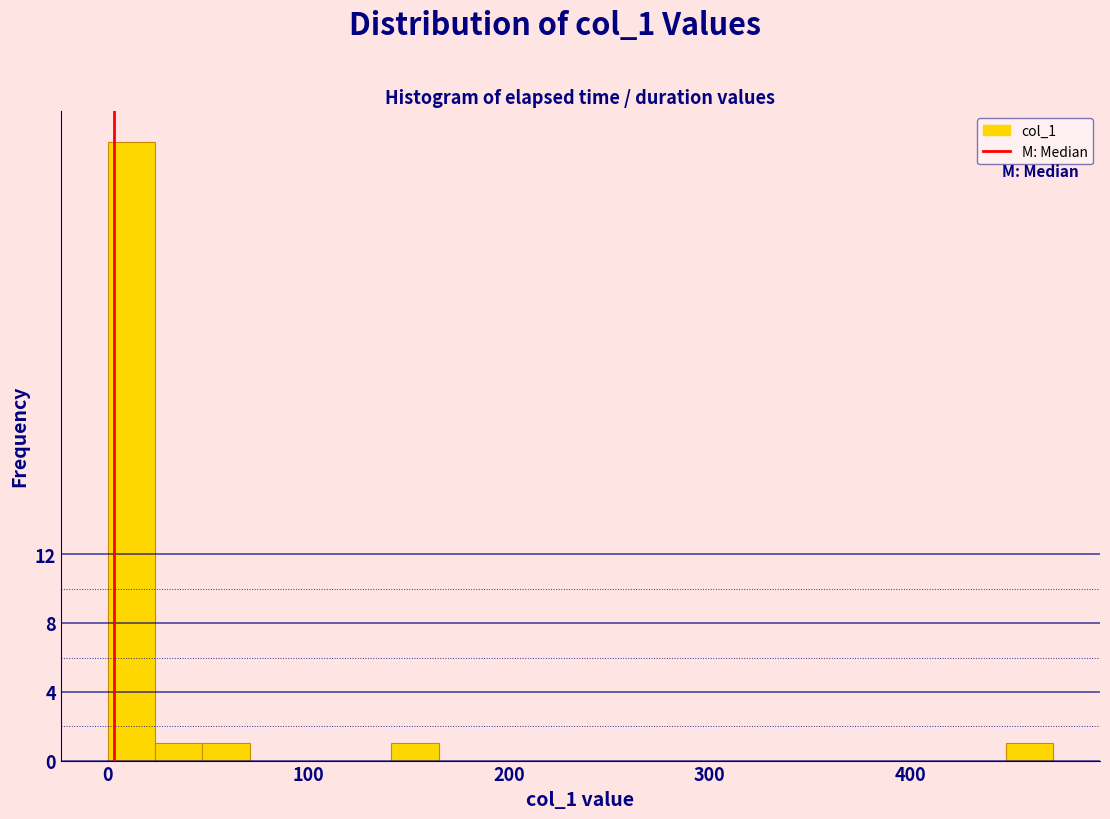

Read against the x-axis, roughly where is the centre of the tallest bar?

10